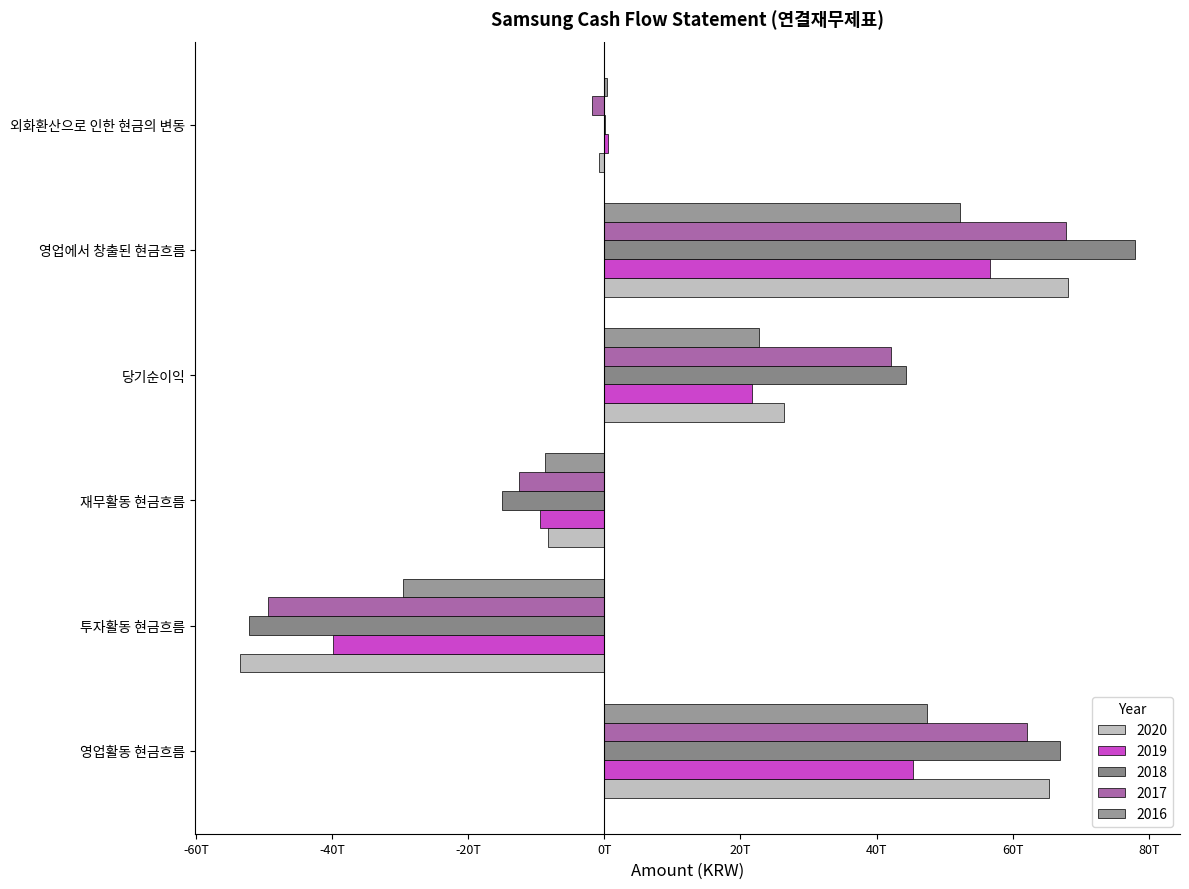

What is the difference between the maximum and minimum values in the 2017 series?

117162648000000